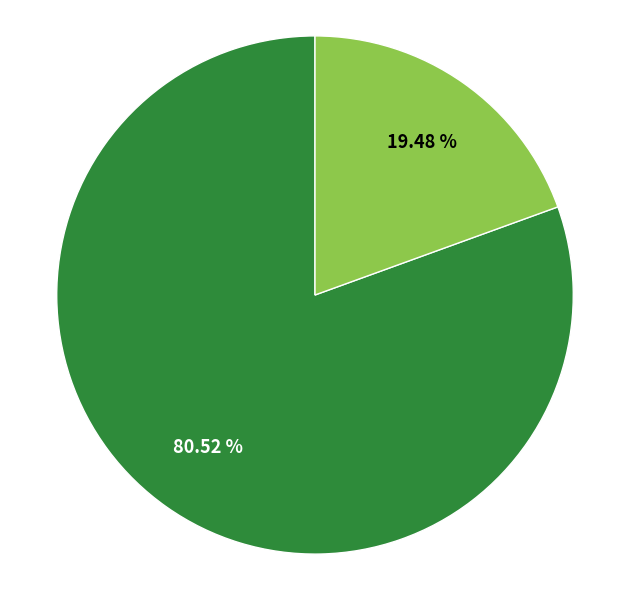

Does any single category account for the majority?

Yes